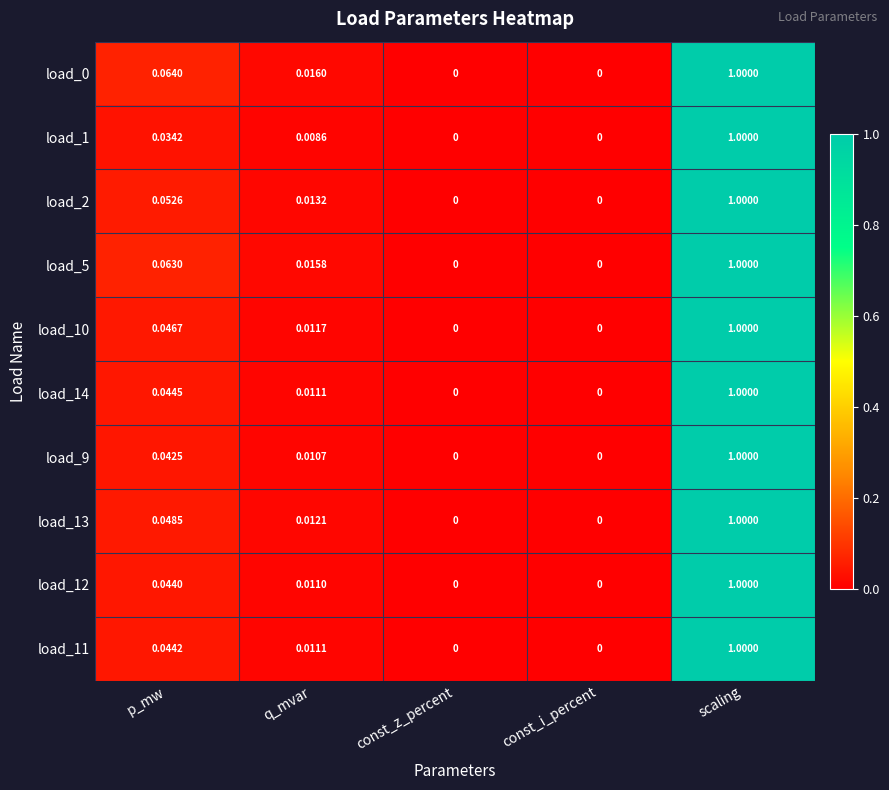

Is the value of load_9 at const_i_percent greater than the value of load_1 at q_mvar?

No